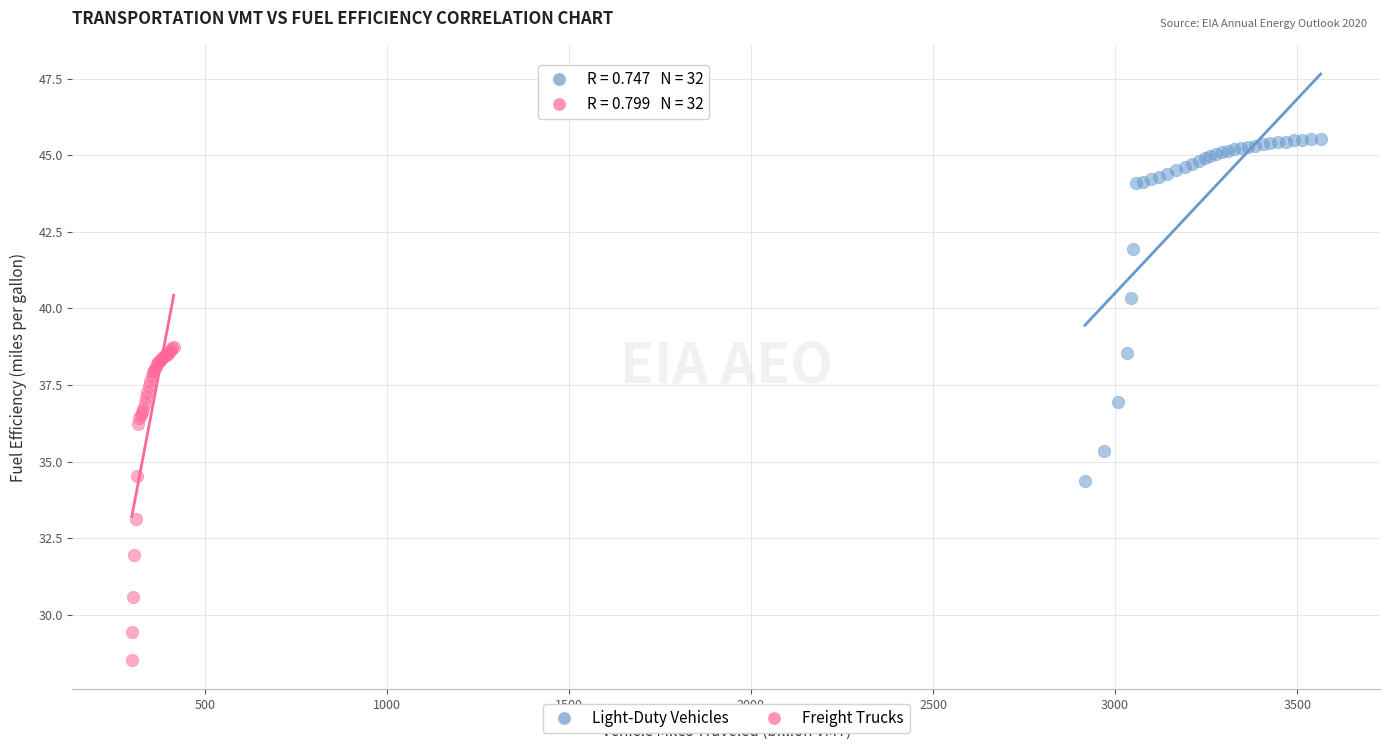

Which series contains the lowest Y value?

Freight Trucks